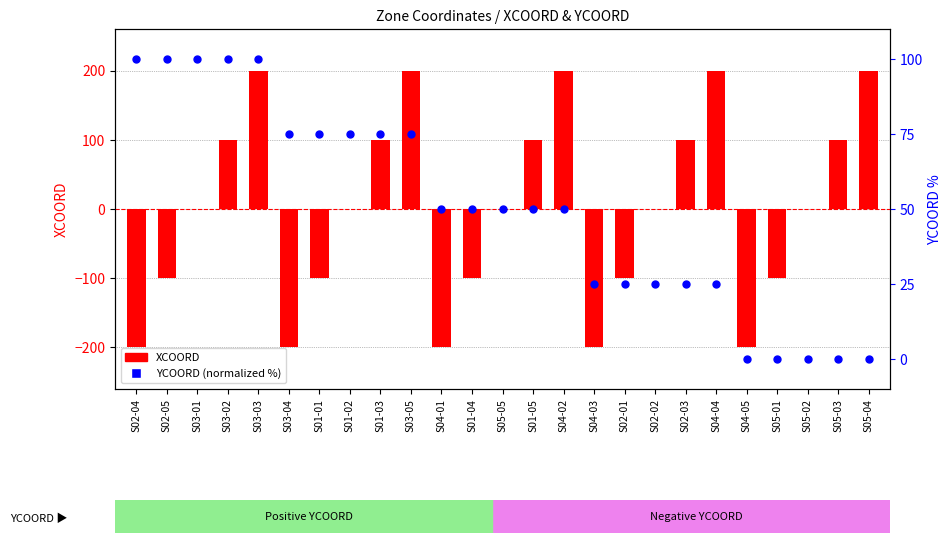

At which category is the sum across all series the highest?

S03-03